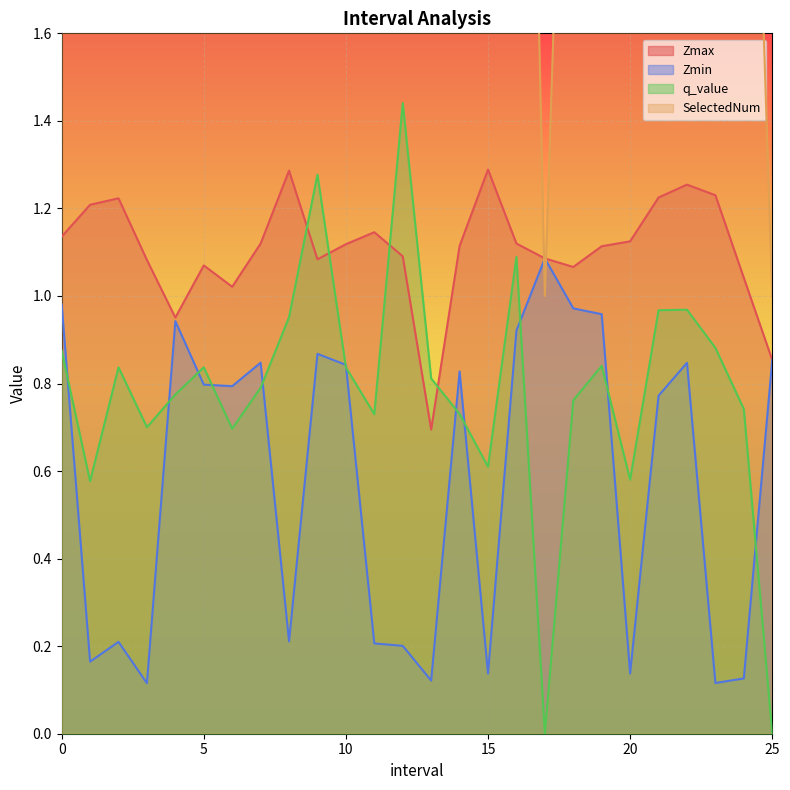

What is the difference between the Zmax values at 2.0 and 0.0?

0.1